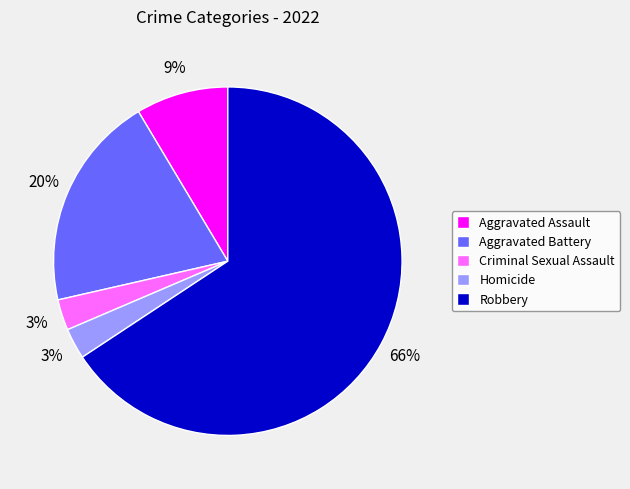

What is the largest slice in the pie chart?

Robbery